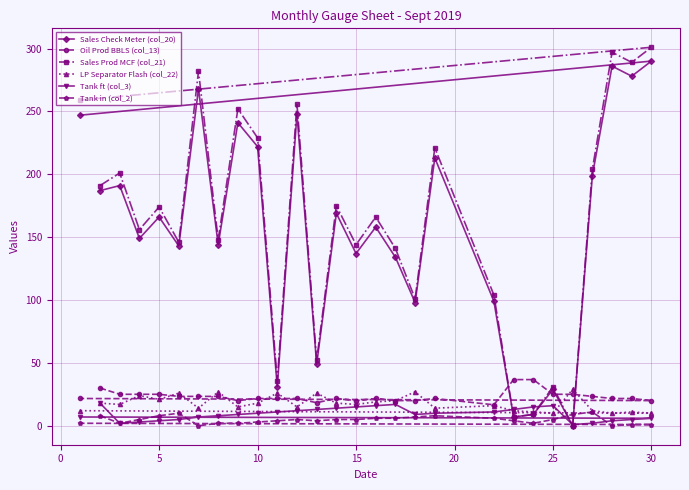

True or false: Sales Check Meter (col_20) has more than 1 points higher than both neighbors.

True